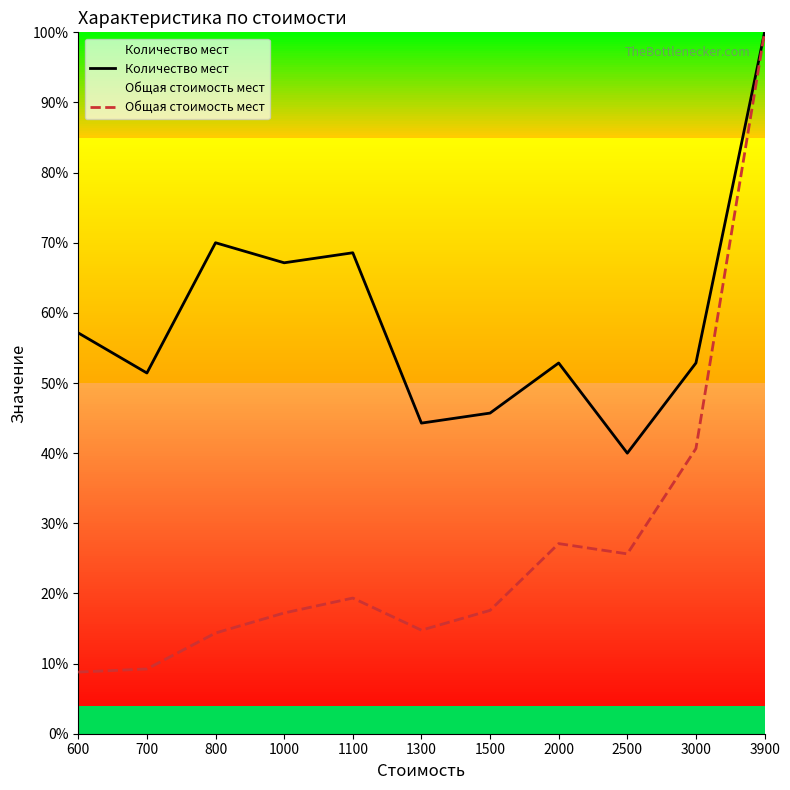

How many data points in Количество мест are above 52?

7